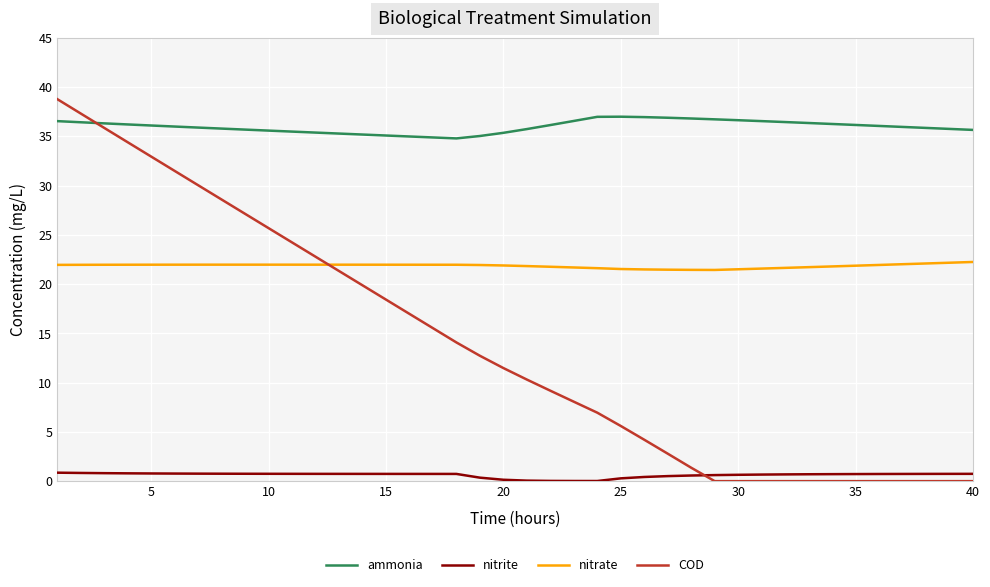

List the series in order of their overall mean, highest first.

ammonia, nitrate, COD, nitrite